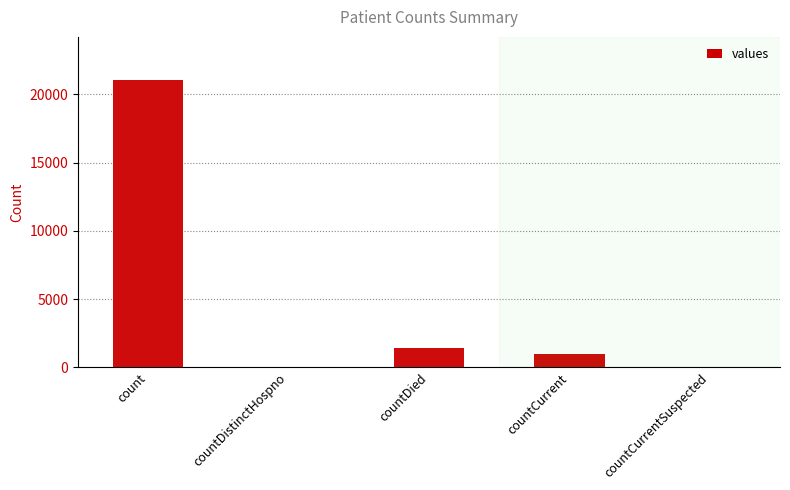

The value at countCurrentSuspected is 0. True or false?

True